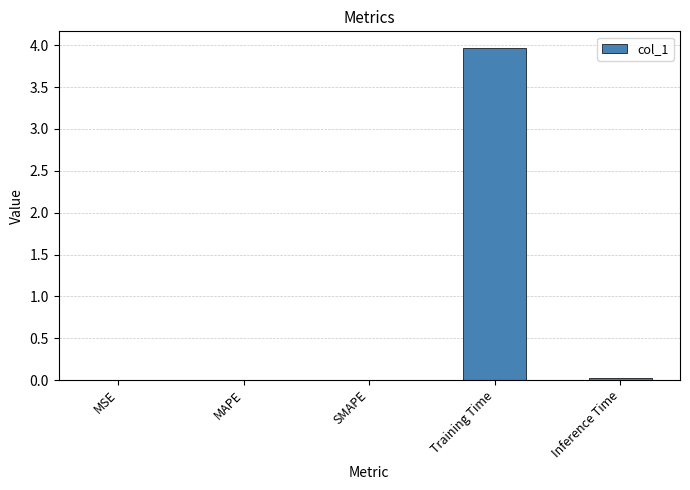

The chart shows a value of 0.0 at SMAPE. True or false?

True